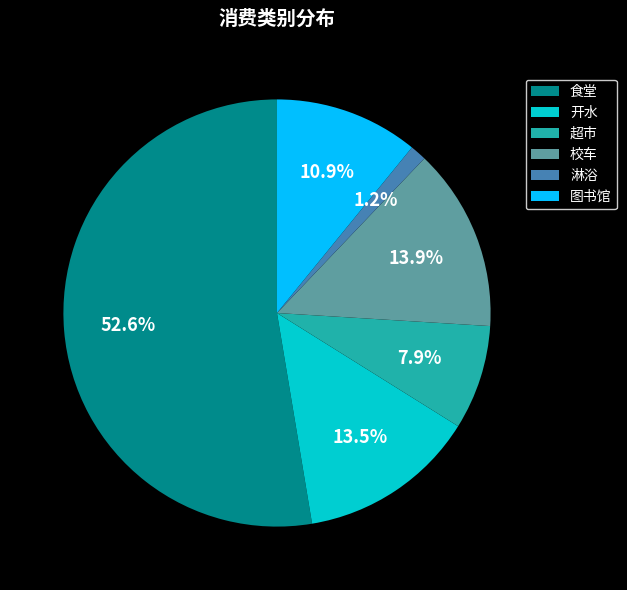

To the nearest percent, what is the difference between the 超市 and 开水 slice percentages?

6%